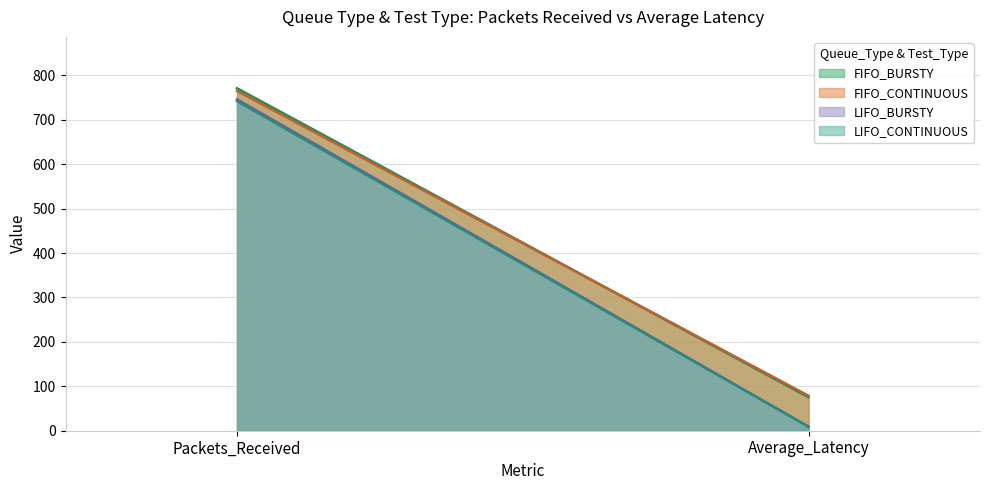

Rank the series by their maximum value, from highest to lowest.

FIFO_BURSTY, FIFO_CONTINUOUS, LIFO_BURSTY, LIFO_CONTINUOUS